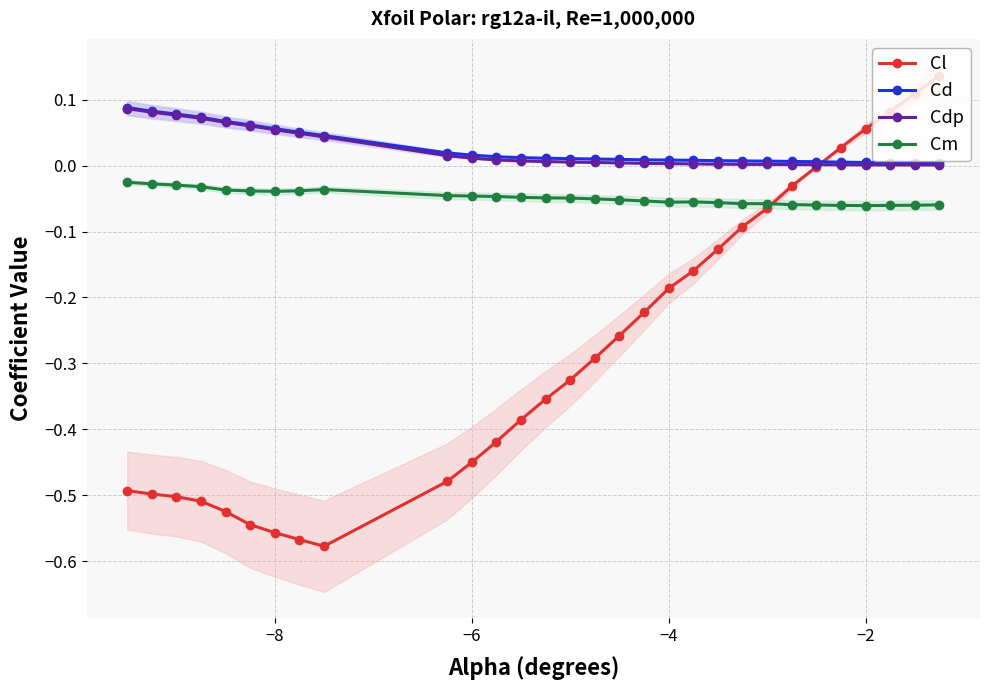

What are all the series names shown in the legend?

Cl, Cd, Cdp, Cm